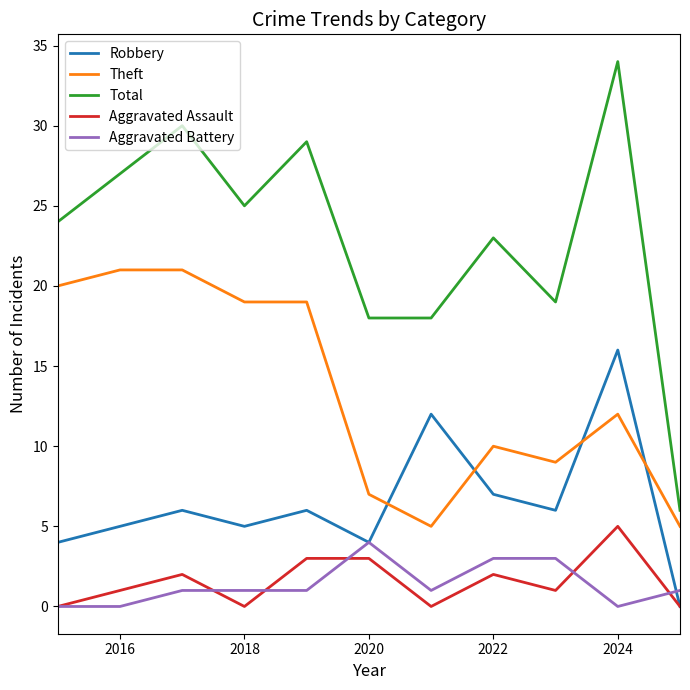

Reading right to left, list all the values displayed in this chart.

Robbery: 0	16	6	7	12	4	6	5	6	5	4
Theft: 5	12	9	10	5	7	19	19	21	21	20
Total: 6	34	19	23	18	18	29	25	30	27	24
Aggravated Assault: 0	5	1	2	0	3	3	0	2	1	0
Aggravated Battery: 1	0	3	3	1	4	1	1	1	0	0